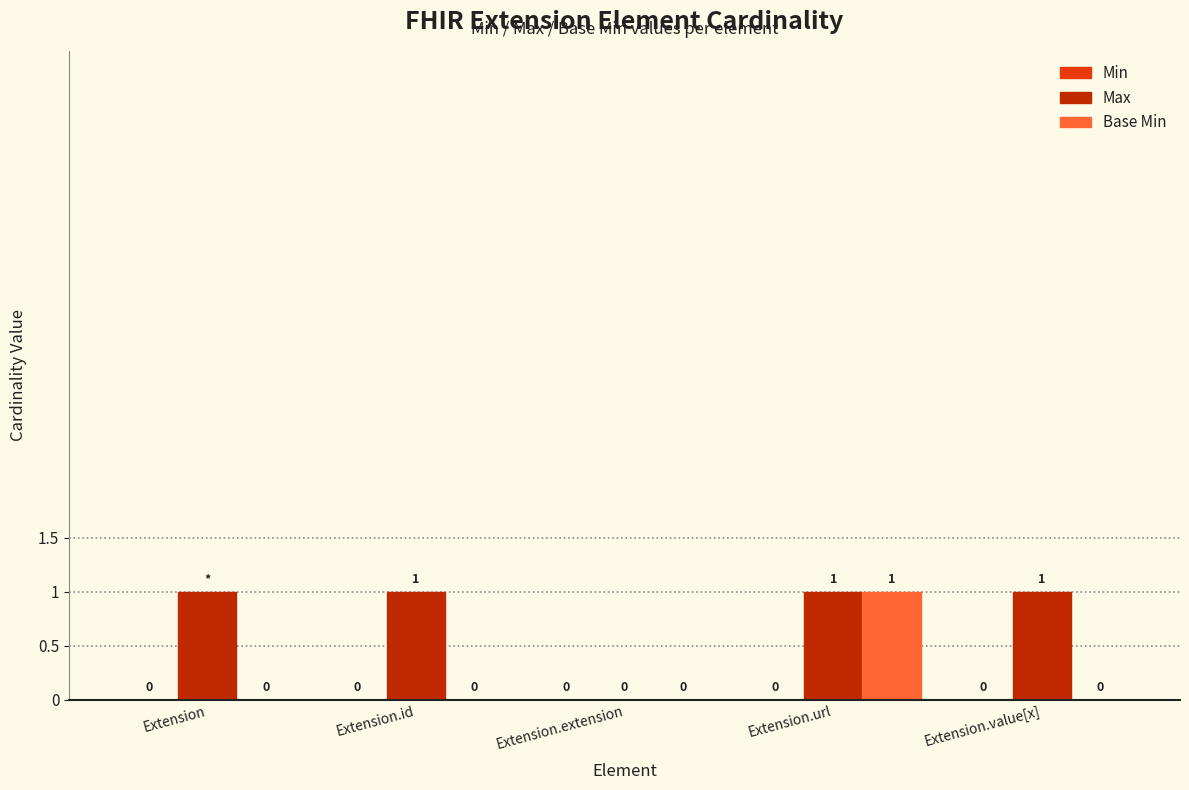

How many groups of bars are there?

5